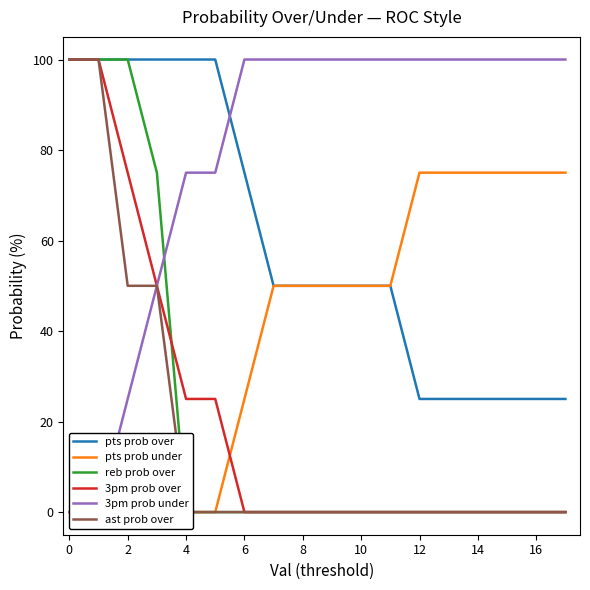

True or false: ast prob over has more than 0 interior local peaks.

False